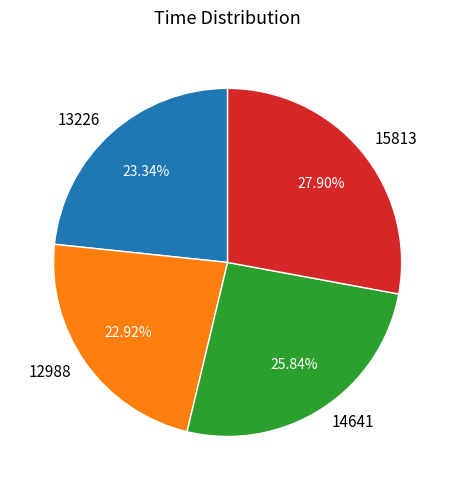

Is there any slice that represents more than half of the pie?

No